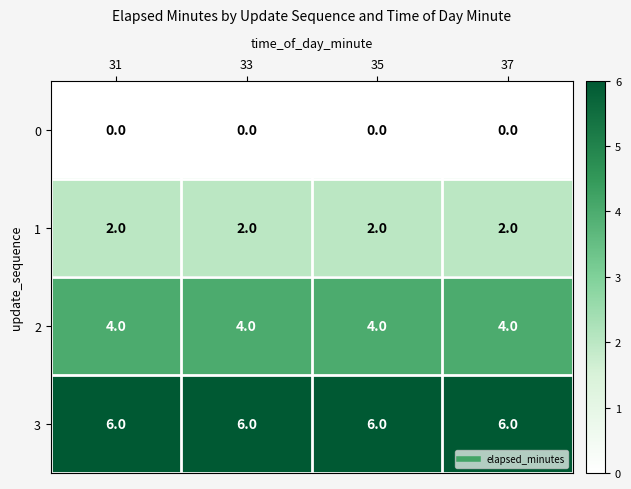

What is the sum of the 3 values at 33 and 37?

12